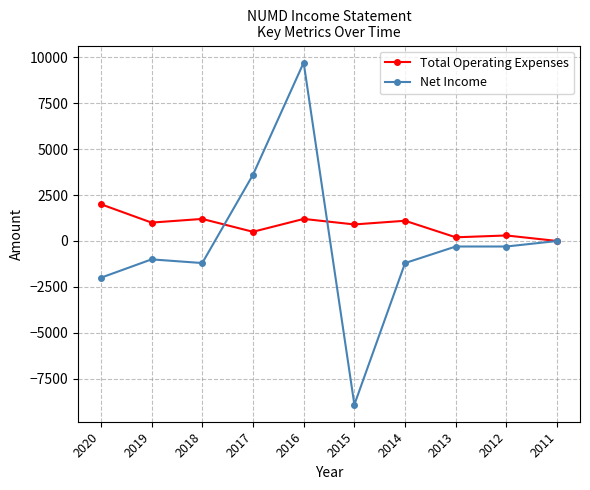

True or false: Total Operating Expenses has a value of 0 at 2011.

True